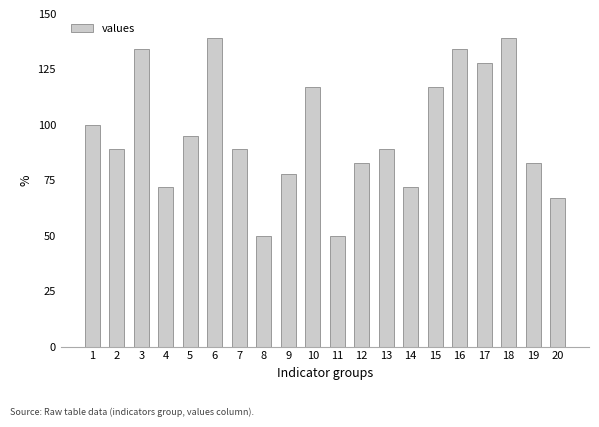

Reading left to right, list all the values displayed in this chart.

1=100	2=89	3=134	4=72	5=95	6=139	7=89	8=50	9=78	10=117	11=50	12=83	13=89	14=72	15=117	16=134	17=128	18=139	19=83	20=67